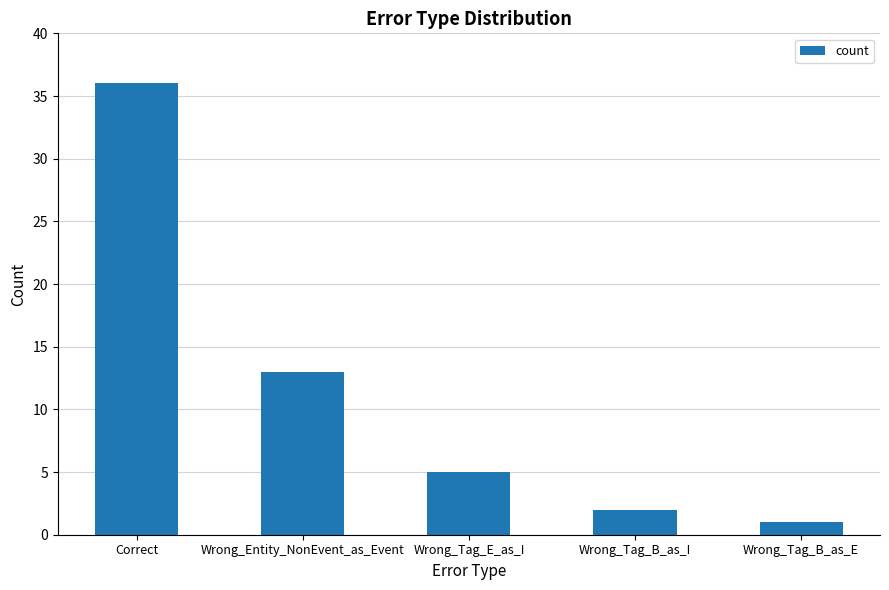

The value at Wrong_Tag_B_as_E is 1. True or false?

True